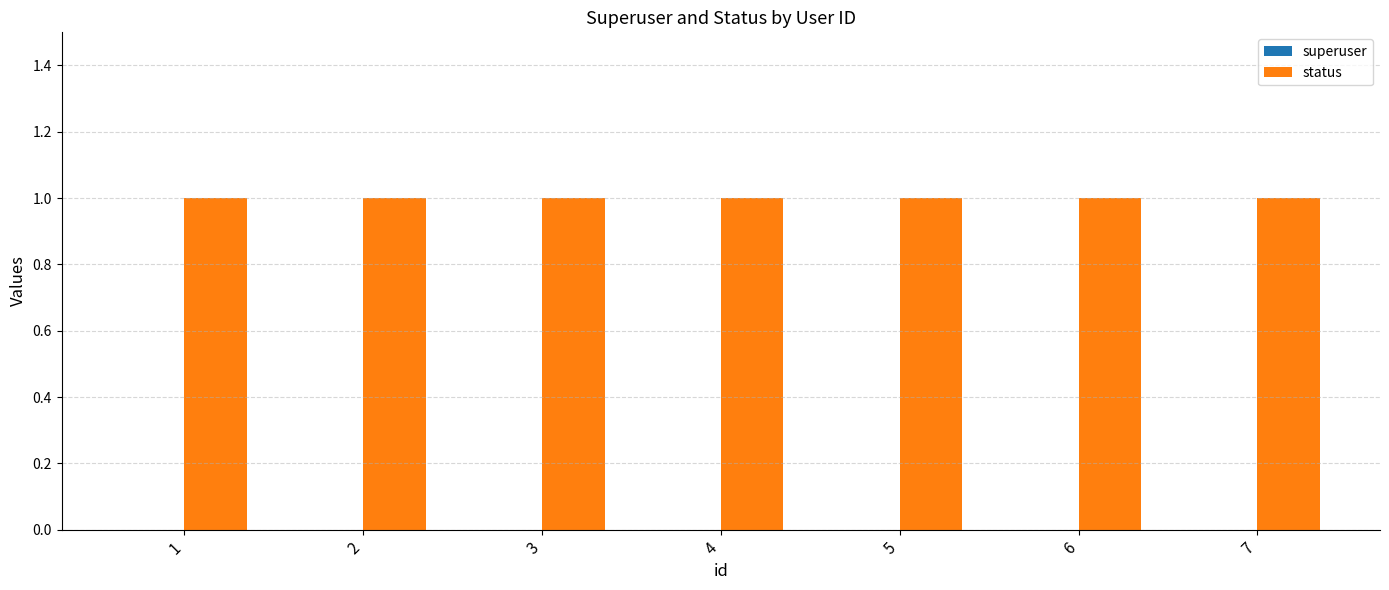

The value of superuser at 5 is 0. True or false?

True